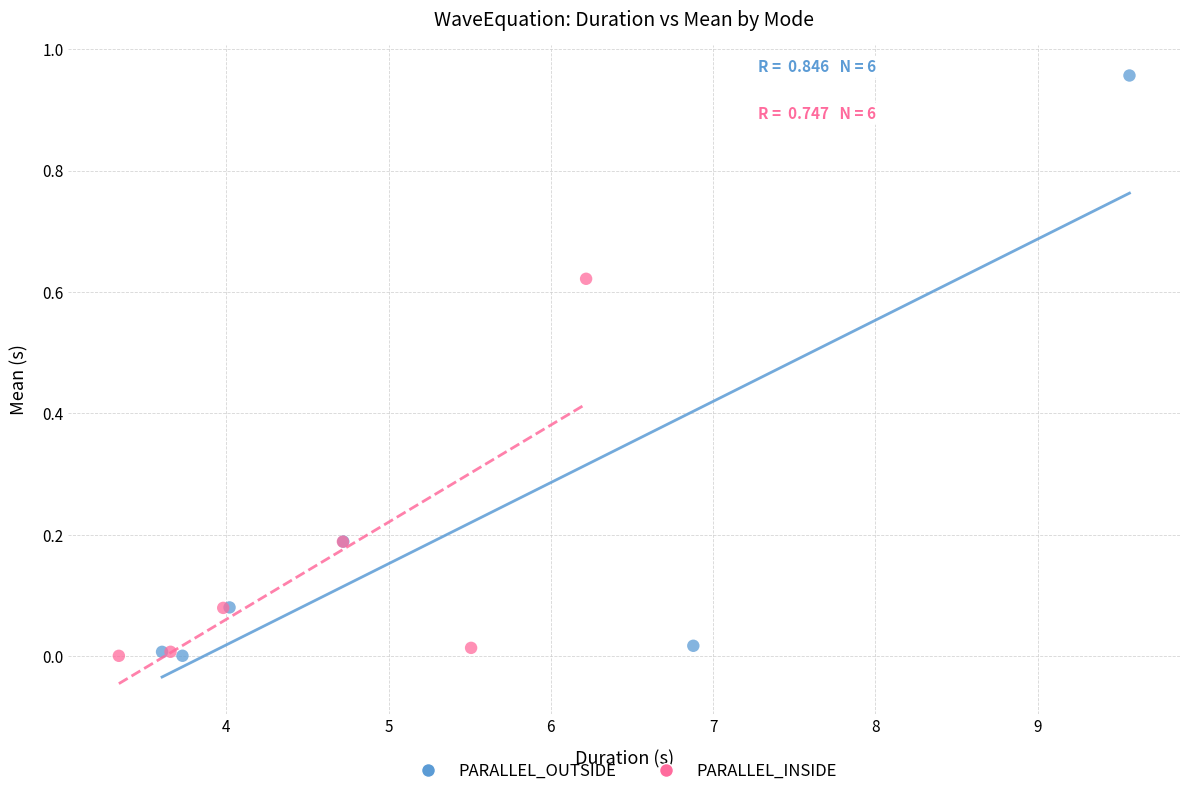

Which series has the widest spread of Y values?

PARALLEL_OUTSIDE